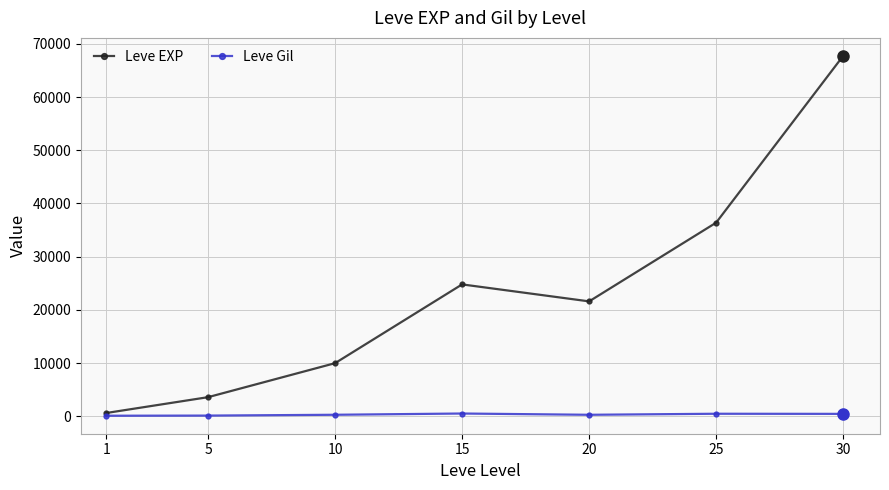

Which series changed the most between 25 and 30?

Leve EXP